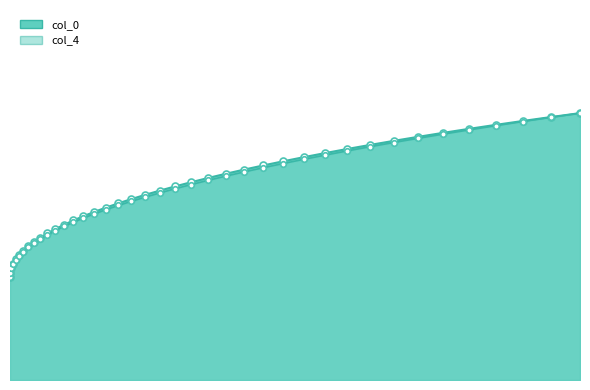

List the series in order of their overall mean, highest first.

col_0, col_4